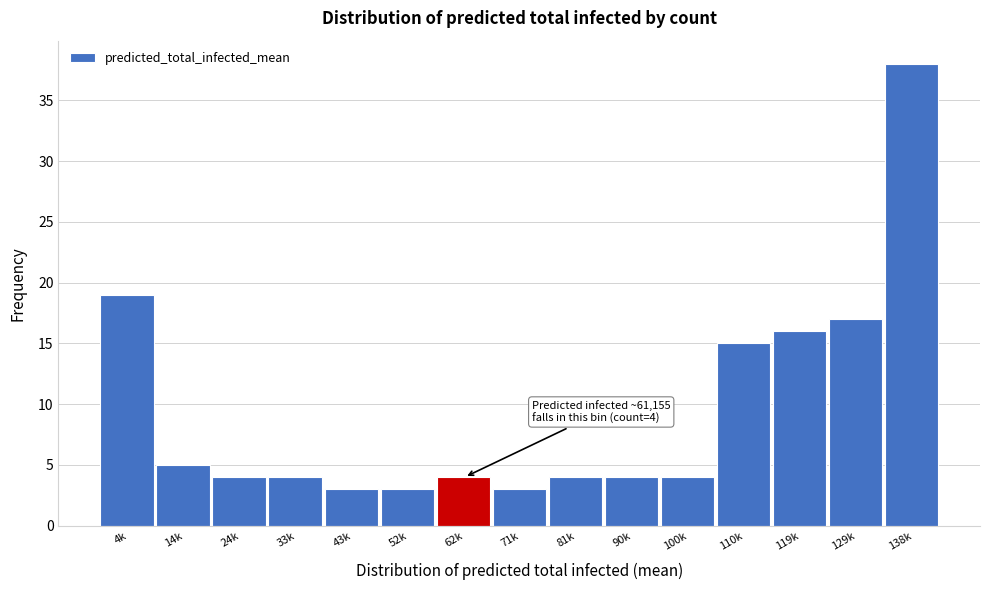

Reading right to left, transcribe all the data shown in this chart.

38	17	16	15	4	4	4	3	4	3	3	4	4	5	19